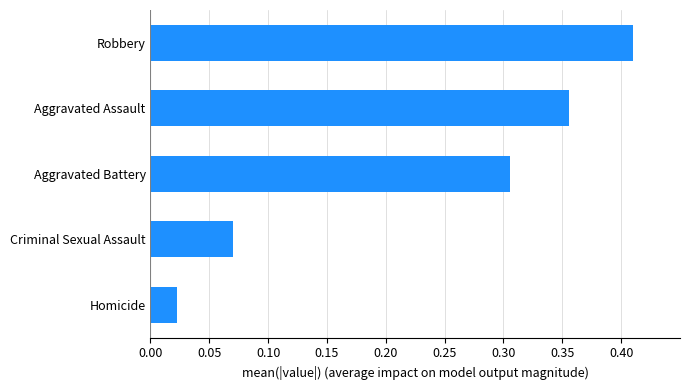

What is the sum of all values?

1.2